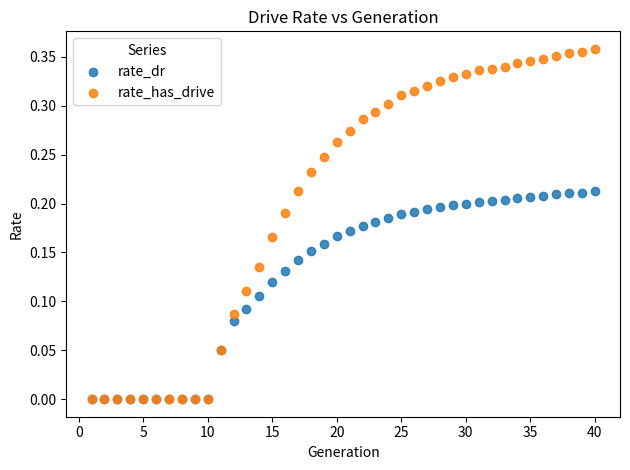

Which series has the widest spread of Y values?

rate_has_drive